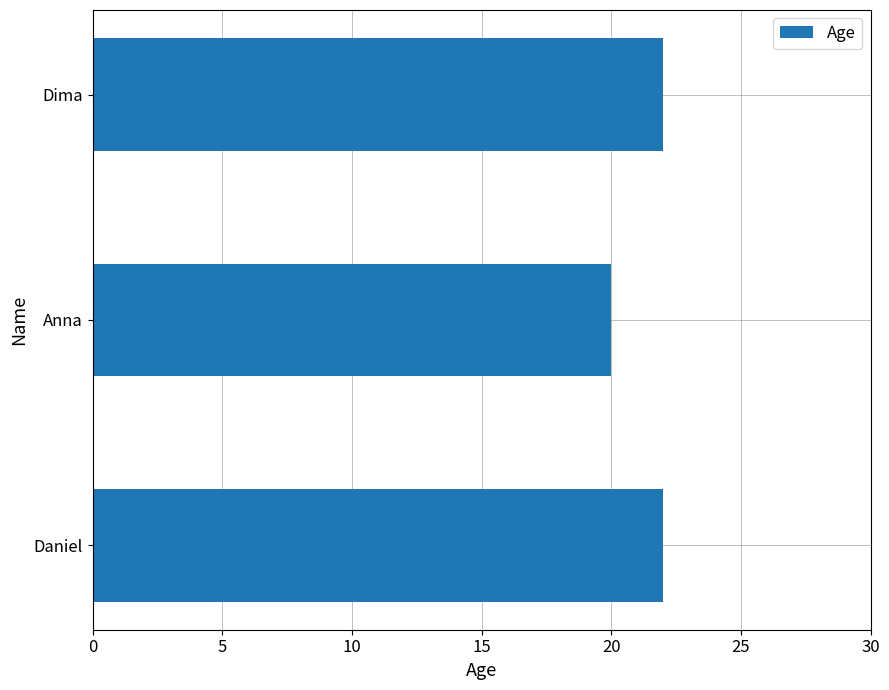

Approximately how many times larger is the value at Dima compared to Anna?

1.1